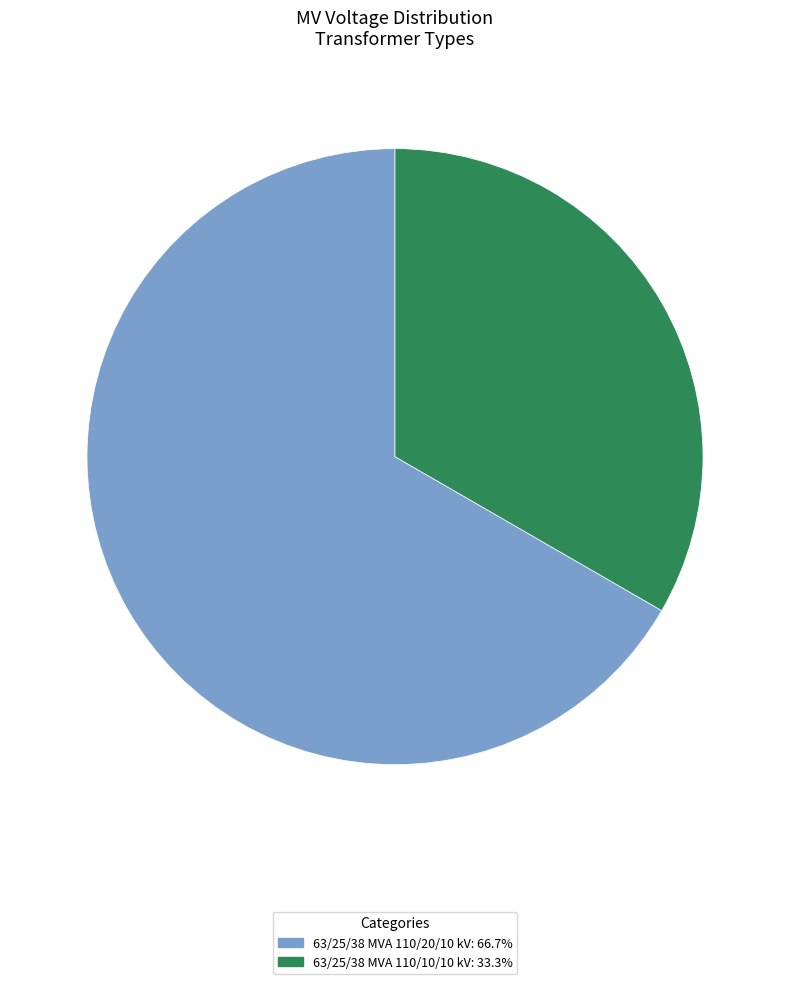

Is the sum of 63/25/38 MVA 110/10/10 kV and 63/25/38 MVA 110/20/10 kV greater than half?

Yes